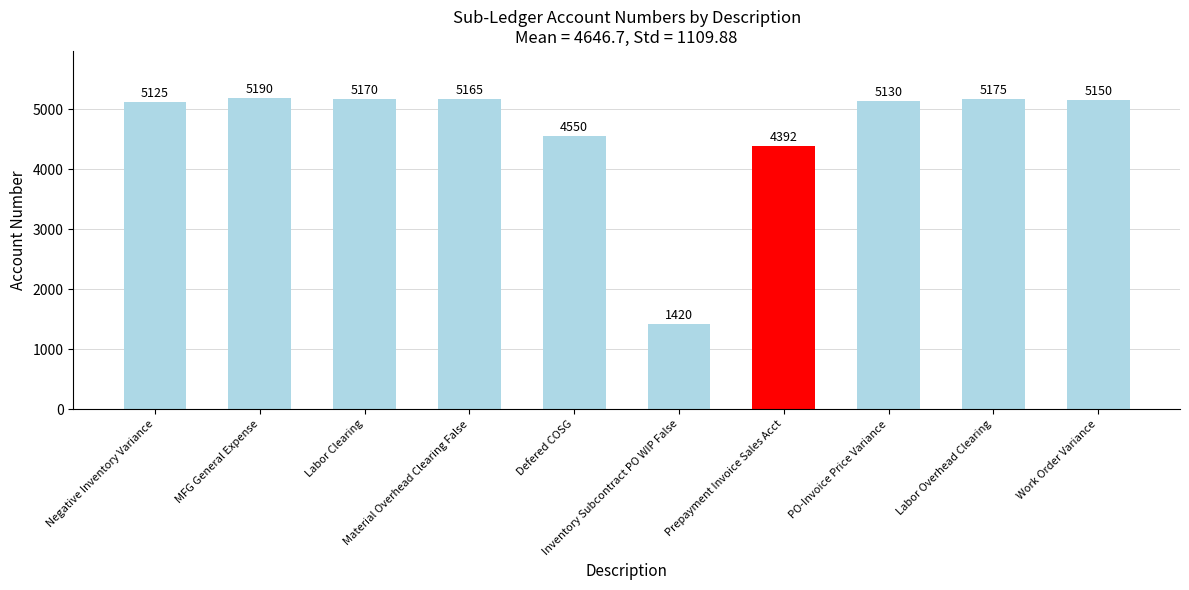

The value at Labor Clearing is 5170. True or false?

True